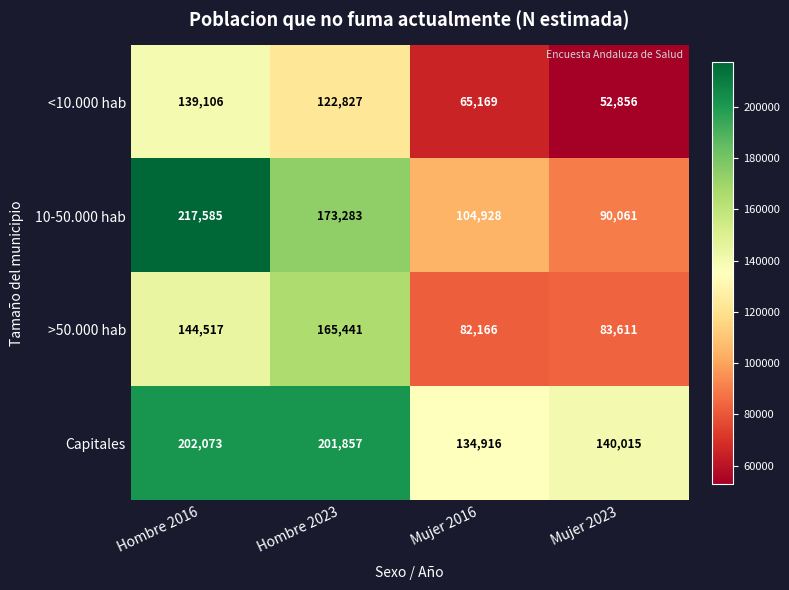

Which series changed the most between Hombre 2023 and Mujer 2016?

>50.000 hab